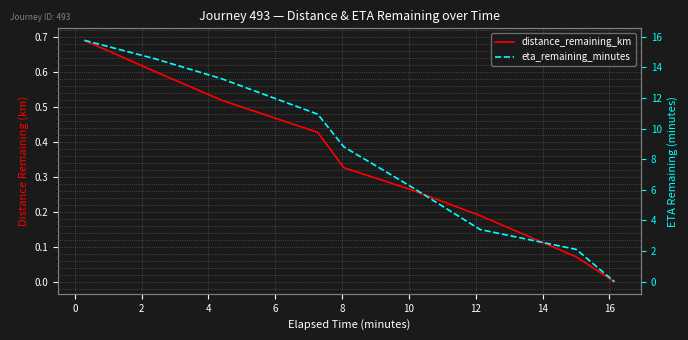

What is the label of the 3rd point from the left?

2